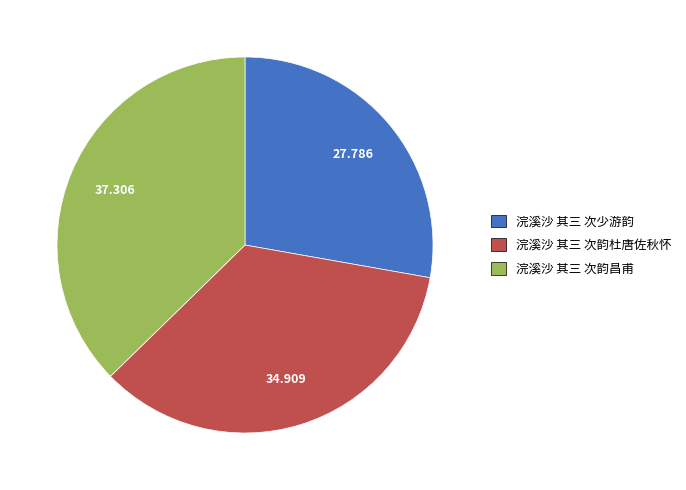

Combined, do 浣溪沙 其三 次韵昌甫 and 浣溪沙 其三 次少游韵 account for over 50%?

Yes